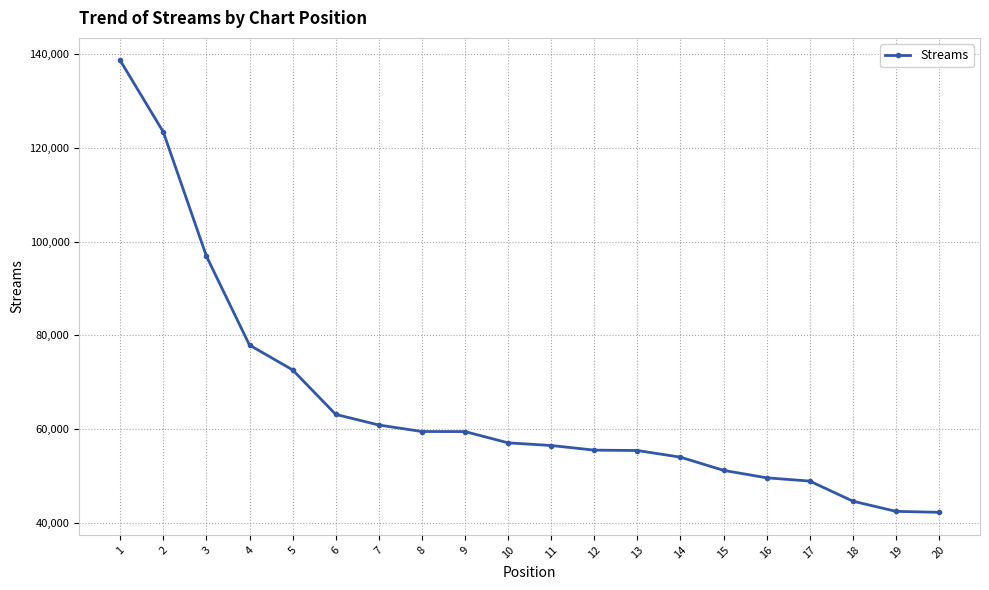

What is the greatest value displayed?

138707